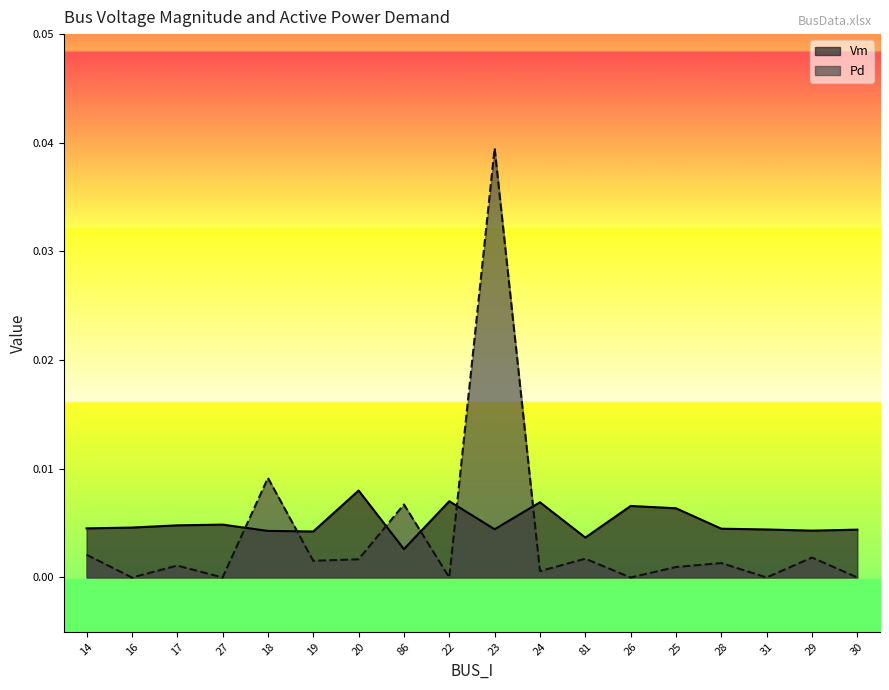

Where is the first local maximum for Vm?

27